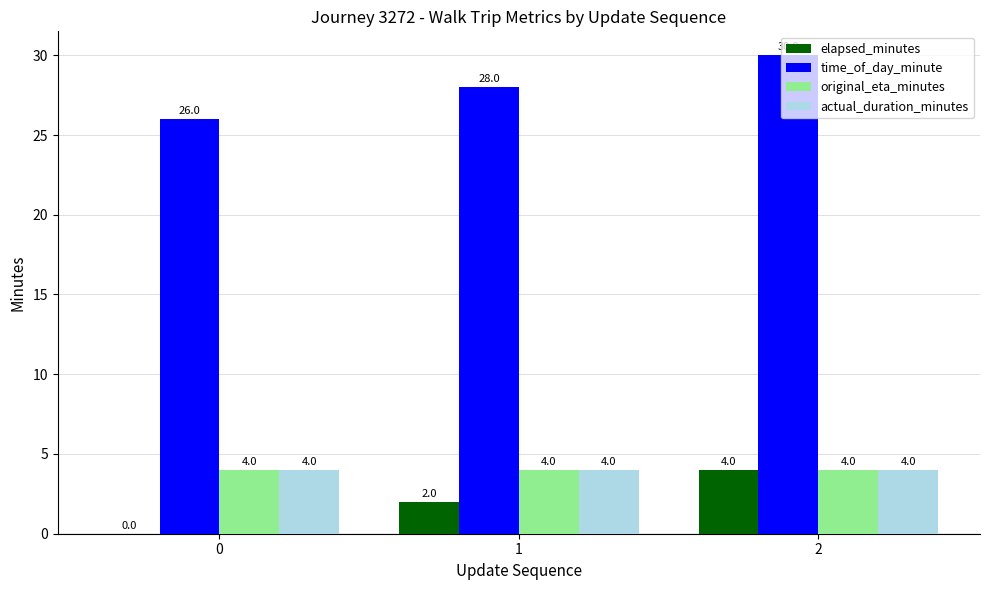

The actual_duration_minutes series shows 5 at 0. True or false?

False